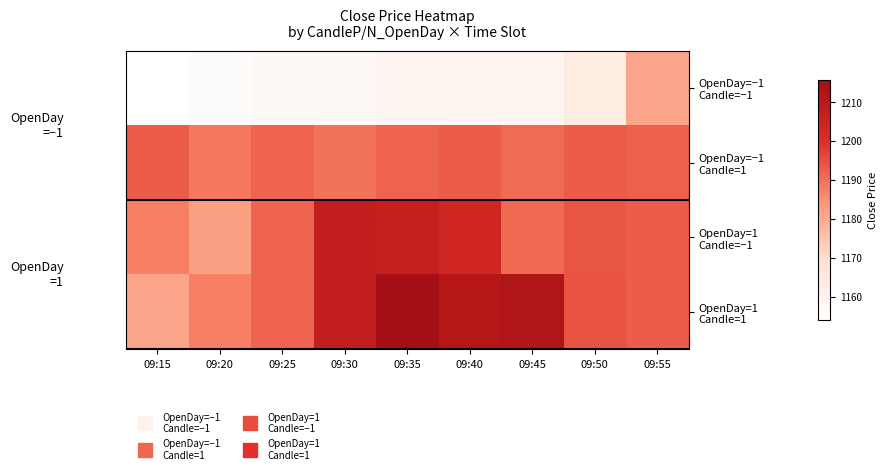

How many distinct data groups are displayed?

4